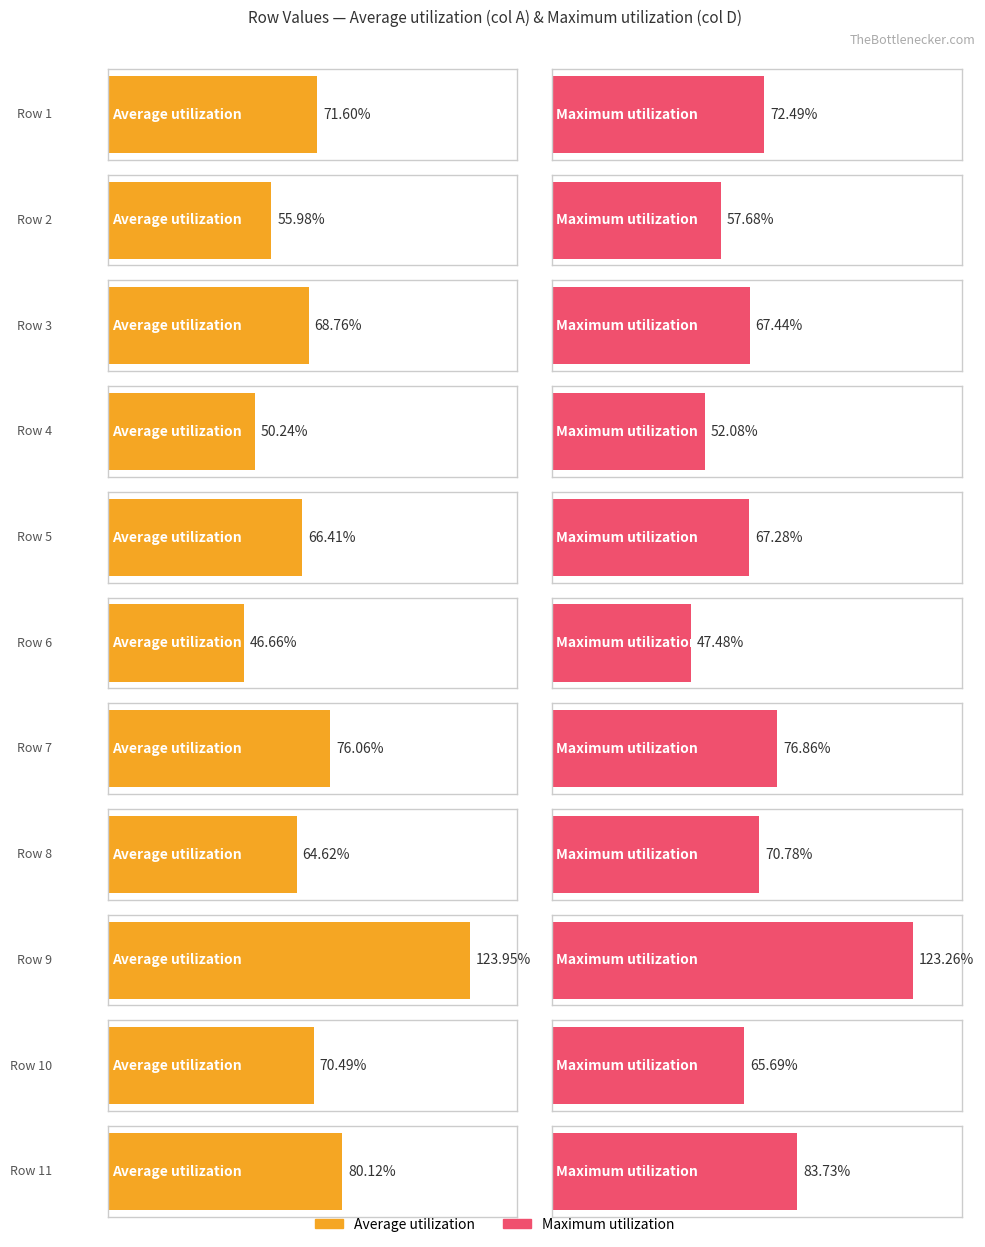

At 4, list the series in order from smallest to largest.

Average utilization, Maximum utilization